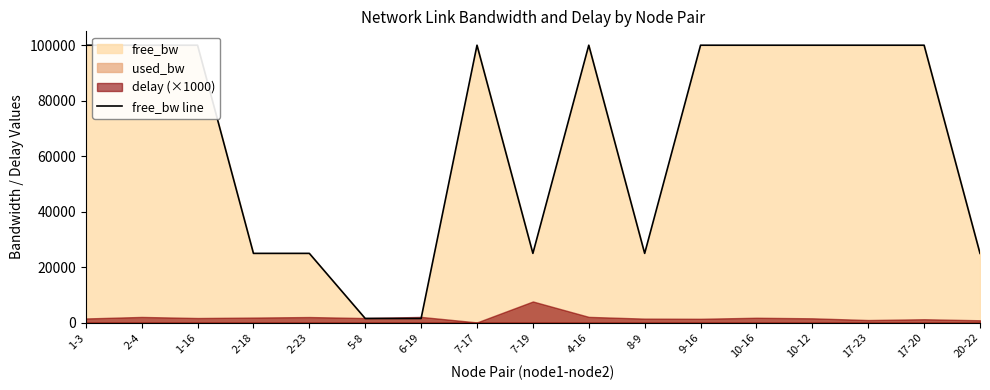

Which category has the lowest value across all series?

5-8